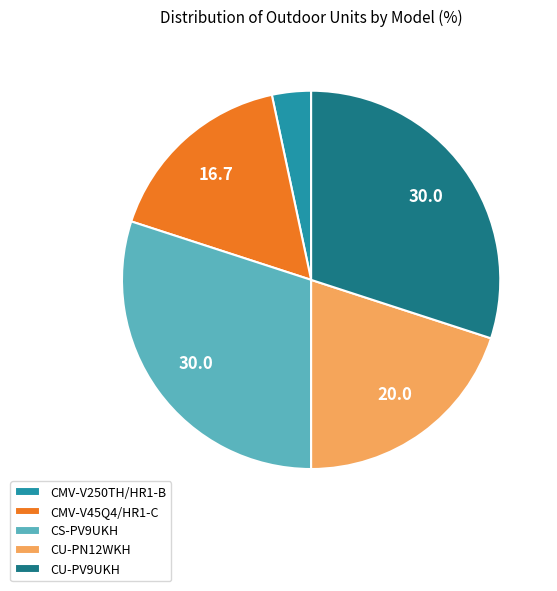

Does any single category account for the majority?

No